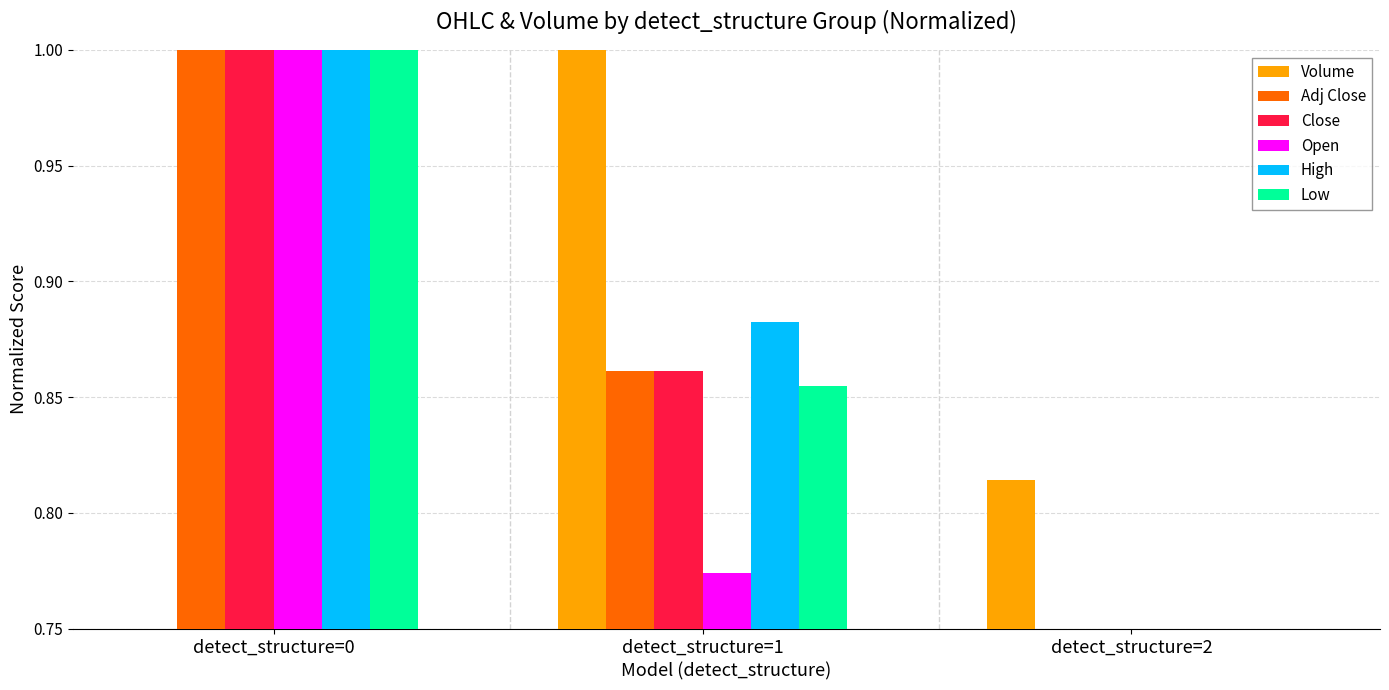

Which category has the lowest value in the Adj Close series?

detect_structure=2